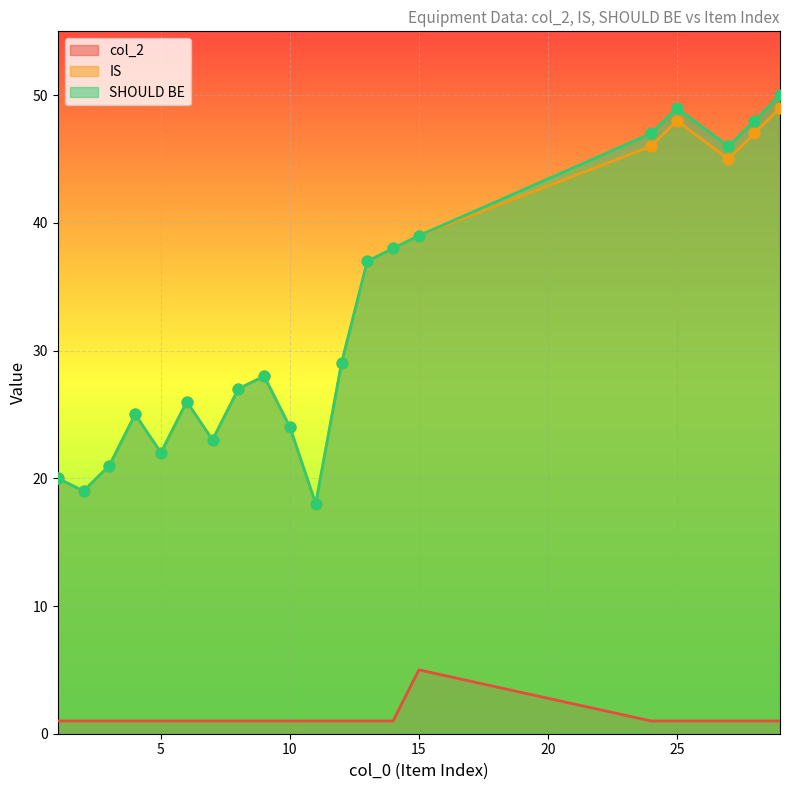

Which series reaches the minimum Y coordinate?

col_2